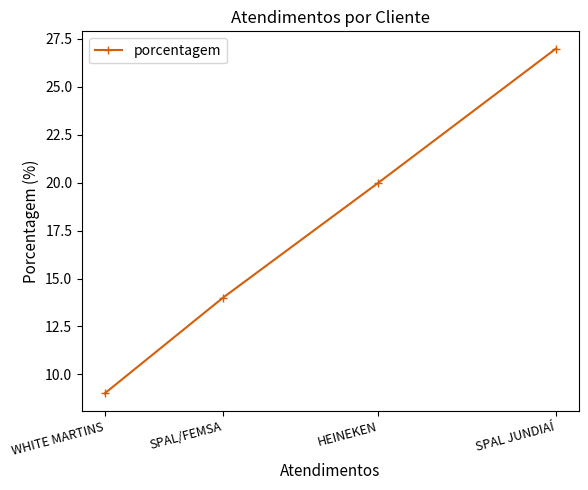

At which label is the value closest to 18?

HEINEKEN